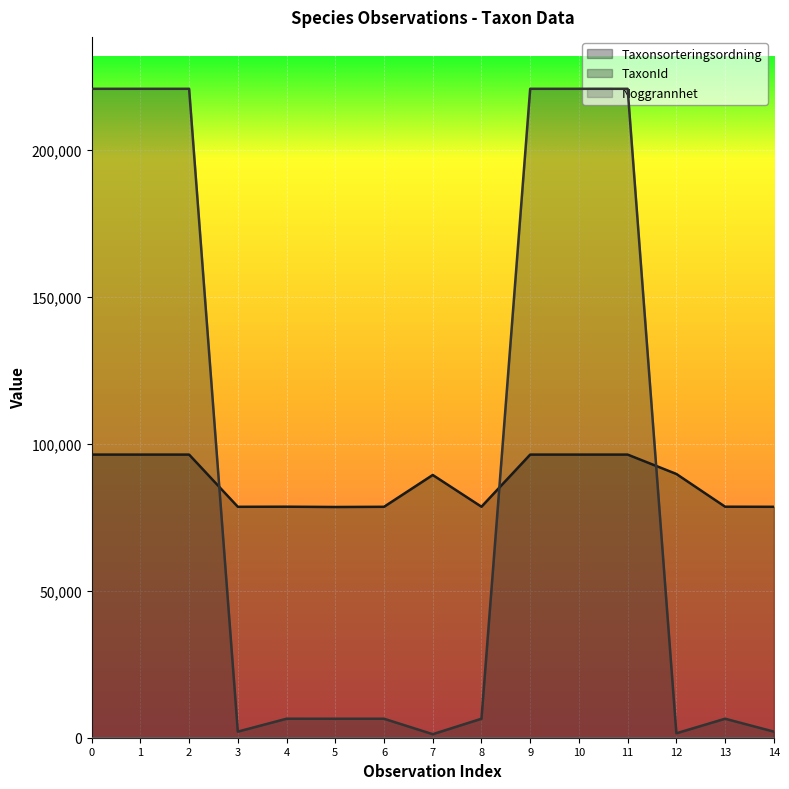

The value of Taxonsorteringsordning at 9 is 96334. True or false?

True